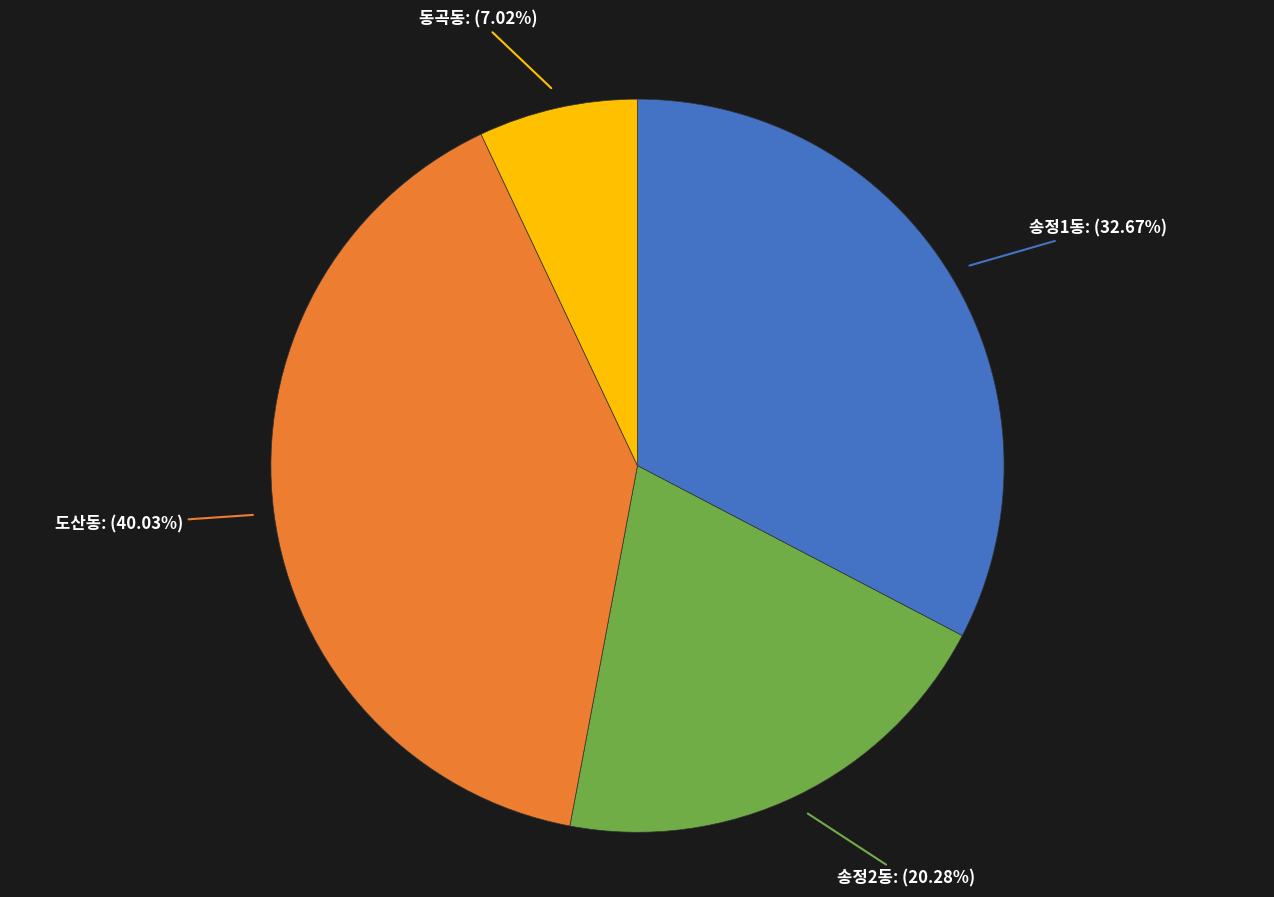

Is there any slice that represents more than half of the pie?

No